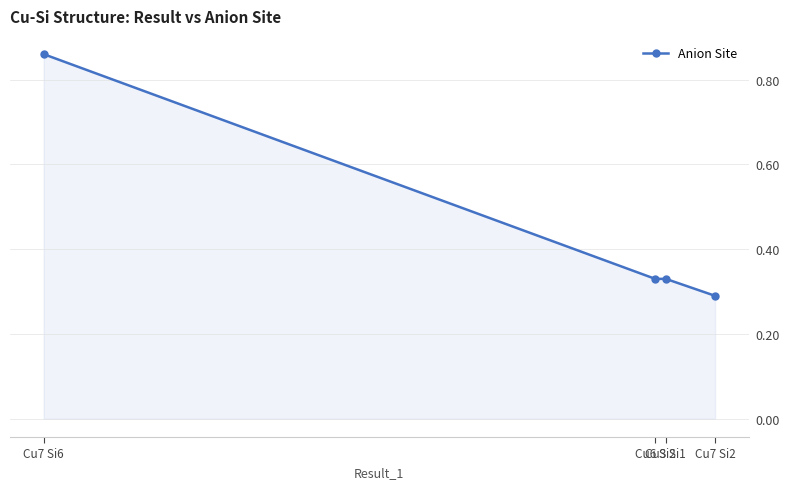

True or false: the data shows 0.5 at Cu7 Si6.

False